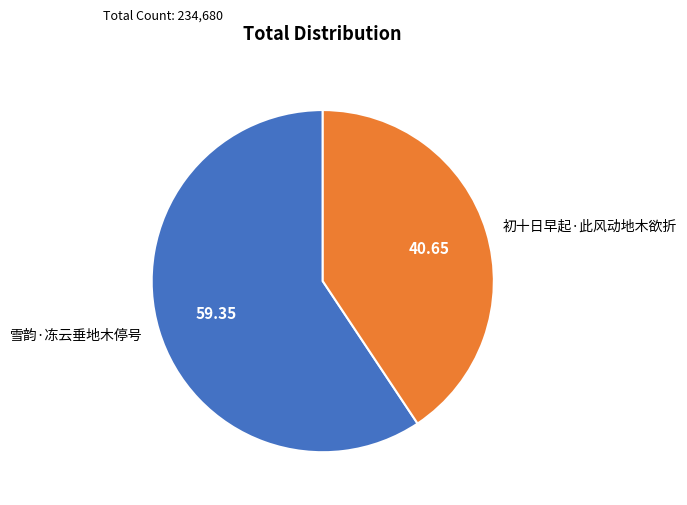

Approximately how many times larger is the value at 初十日早起·此风动地木欲折 compared to 雪韵·冻云垂地木停号?

0.7